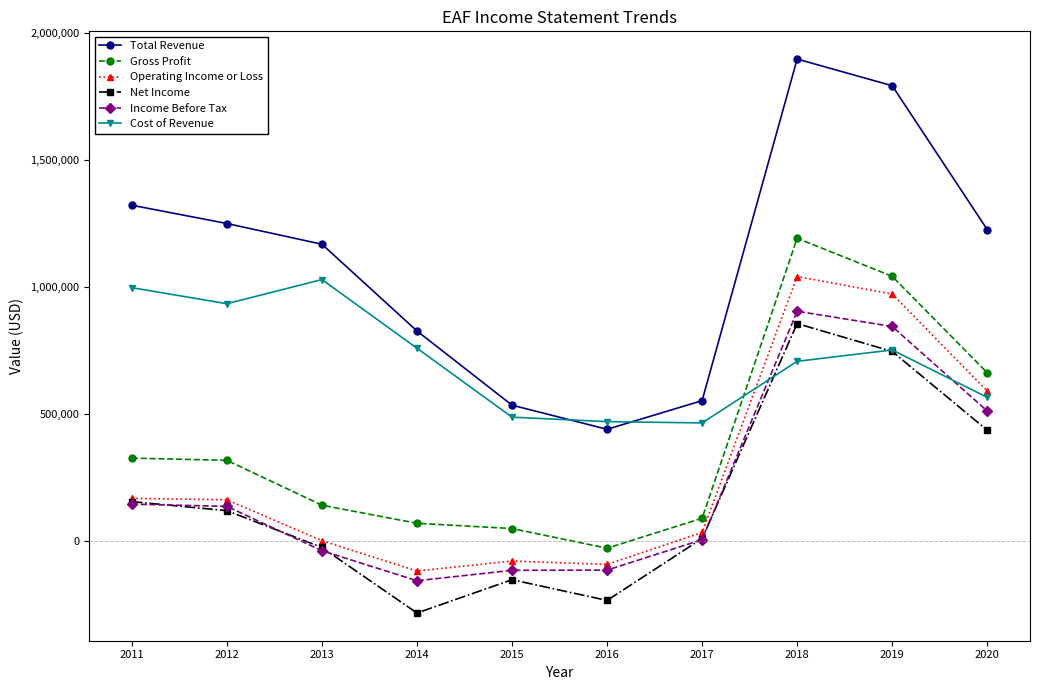

At which label does Net Income reach its peak?

2018